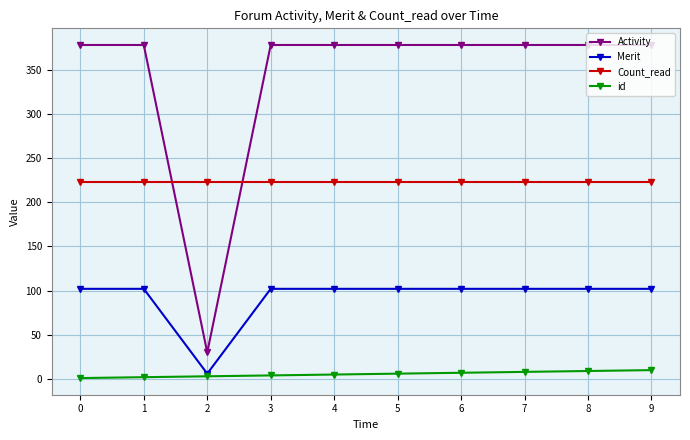

Which series has the largest range (max minus min)?

Activity